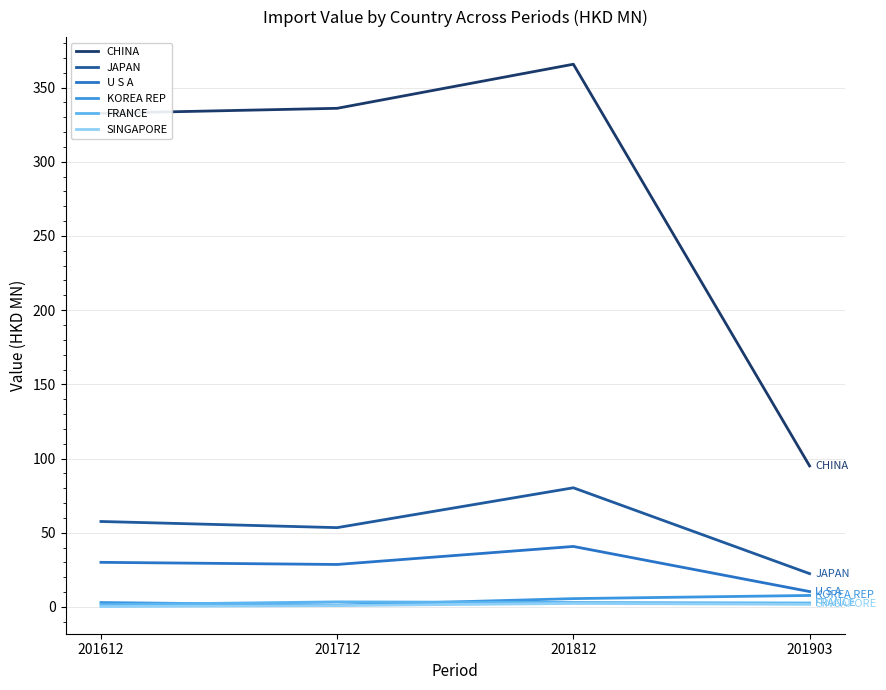

Is it true that SINGAPORE equals 2.4 at 201812?

True